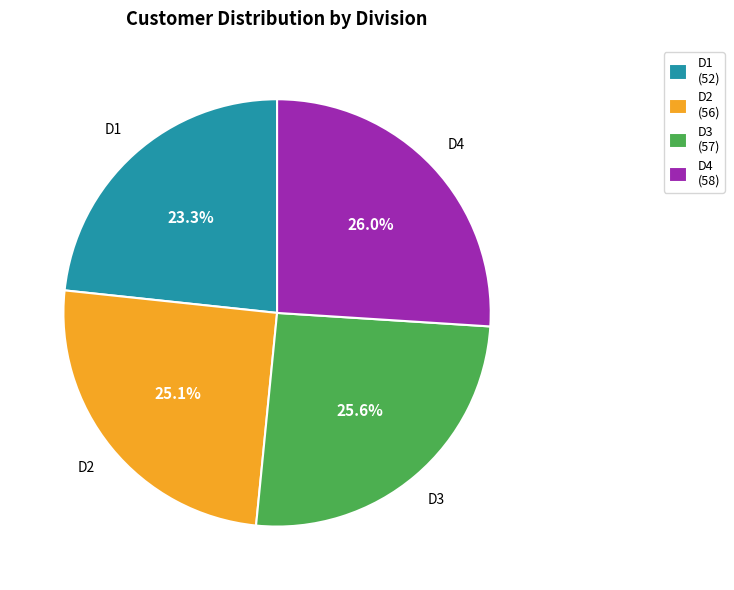

True or false: D1 accounts for 23% of the total.

True